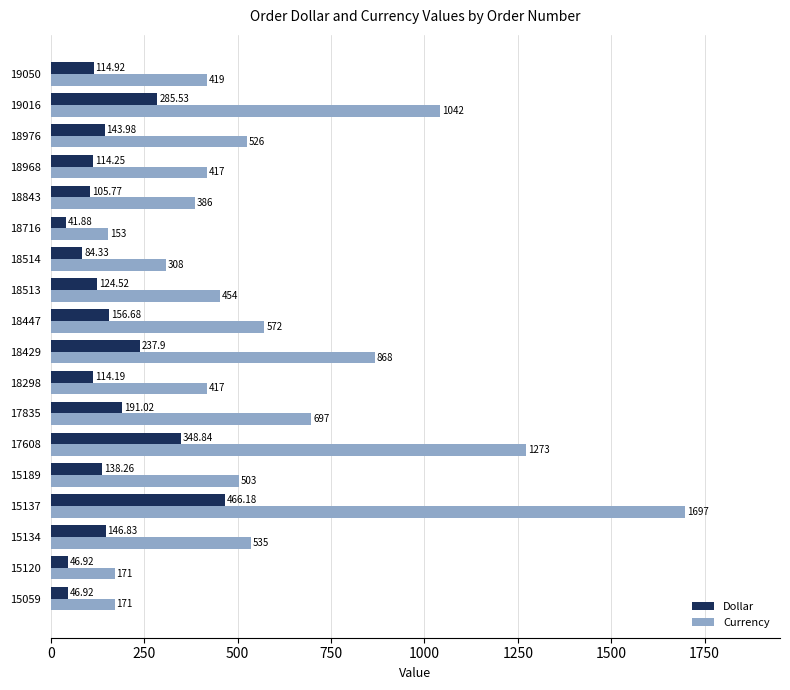

At how many categories does at least one series exceed 170?

17